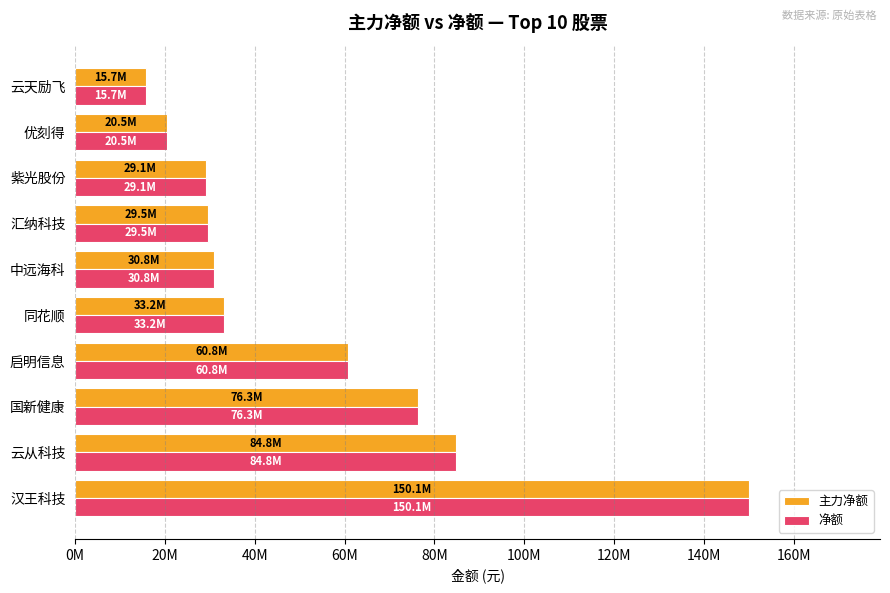

What are all the series names shown in the legend?

主力净额, 净额